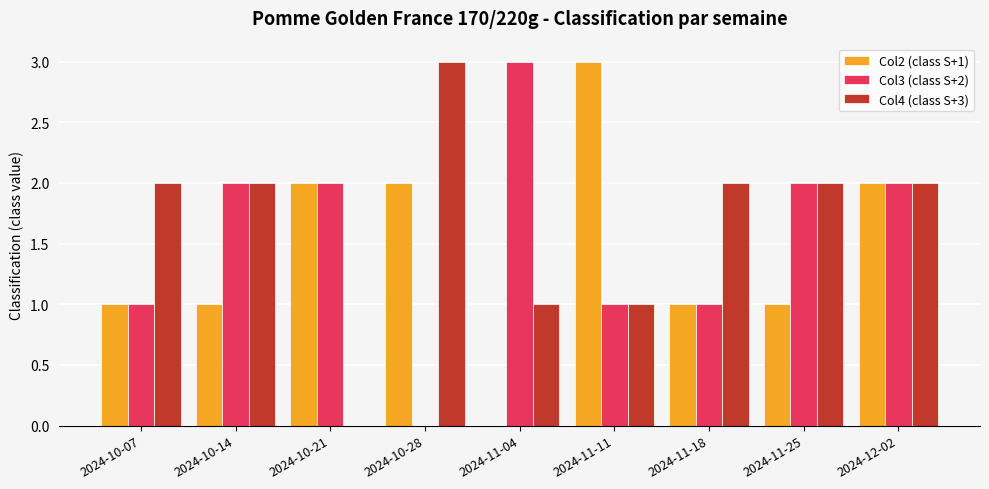

Count the Col4 (class S+3) values in the range 1 to 2.

7